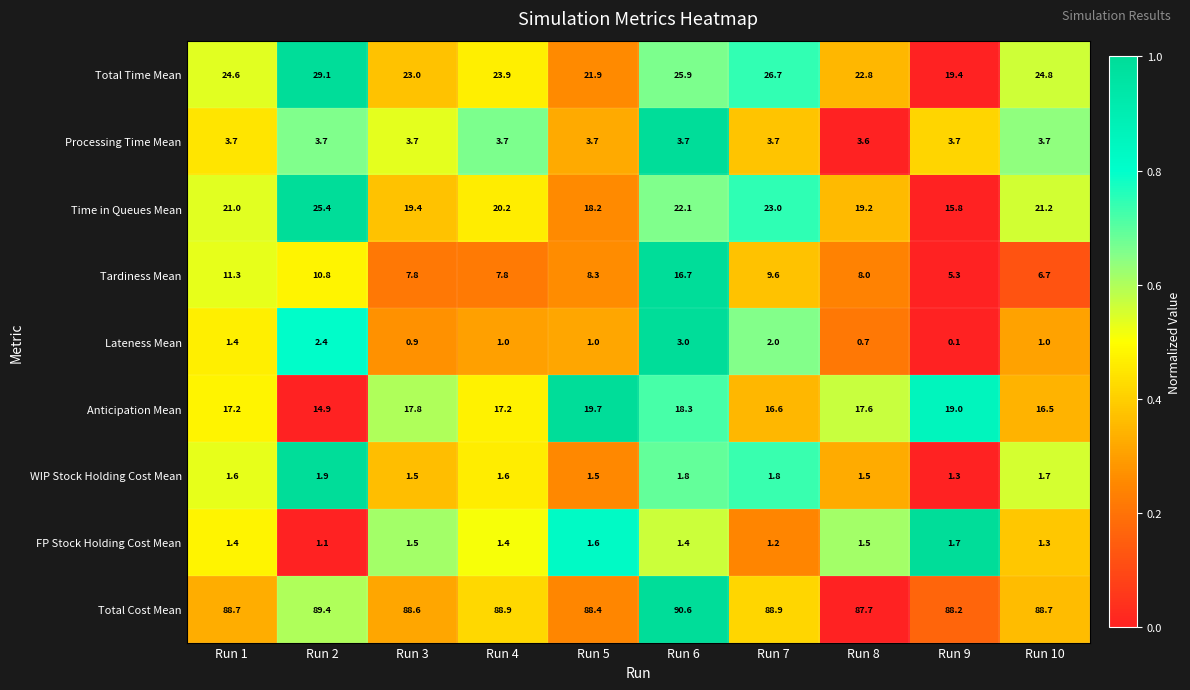

At Run 5, list the series in order from largest to smallest.

Total Cost Mean, Total Time Mean, Anticipation Mean, Time in Queues Mean, Tardiness Mean, Processing Time Mean, FP Stock Holding Cost Mean, WIP Stock Holding Cost Mean, Lateness Mean